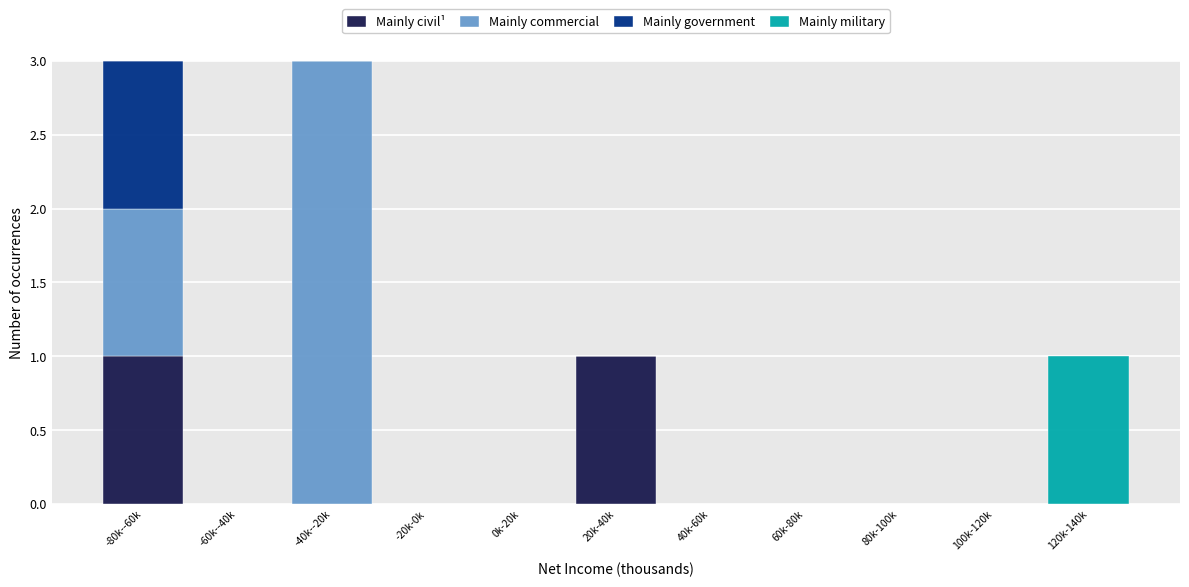

The Mainly civil¹ series shows 0 at 100k-120k. True or false?

True